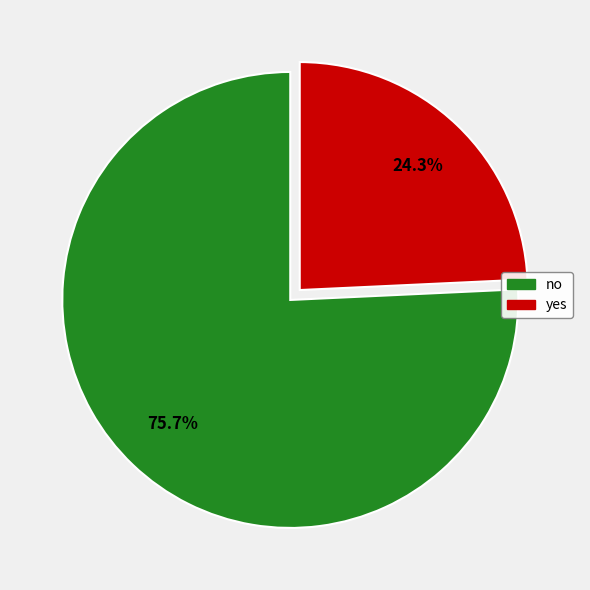

How much of the chart is everything except no?

24.3%